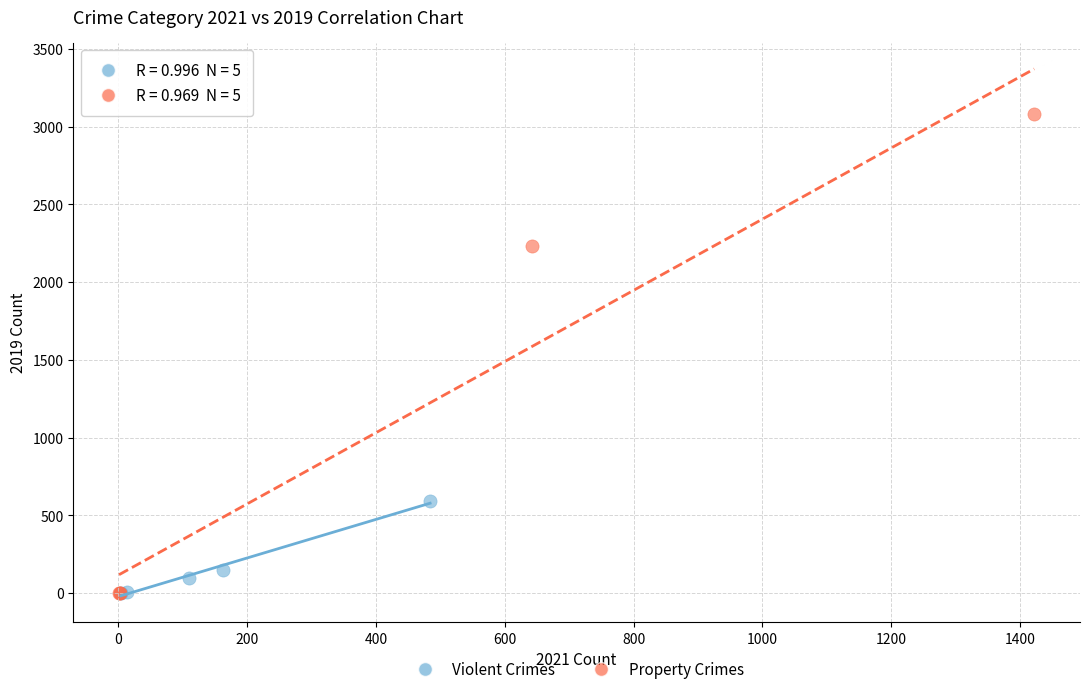

Which series has the widest spread of Y values?

Property Crimes